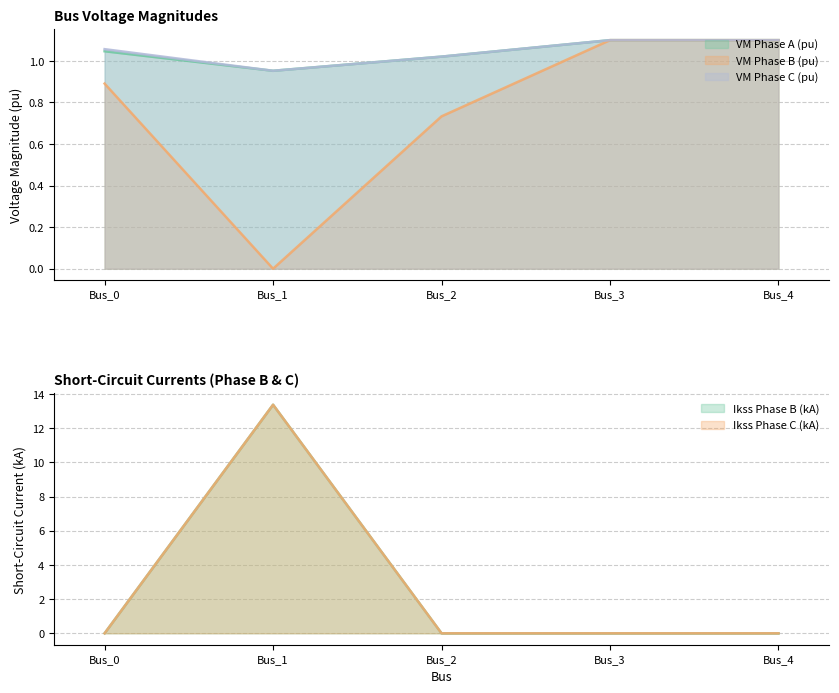

What is the difference between the maximum and minimum values in the pf_vm_a_pu series?

0.1